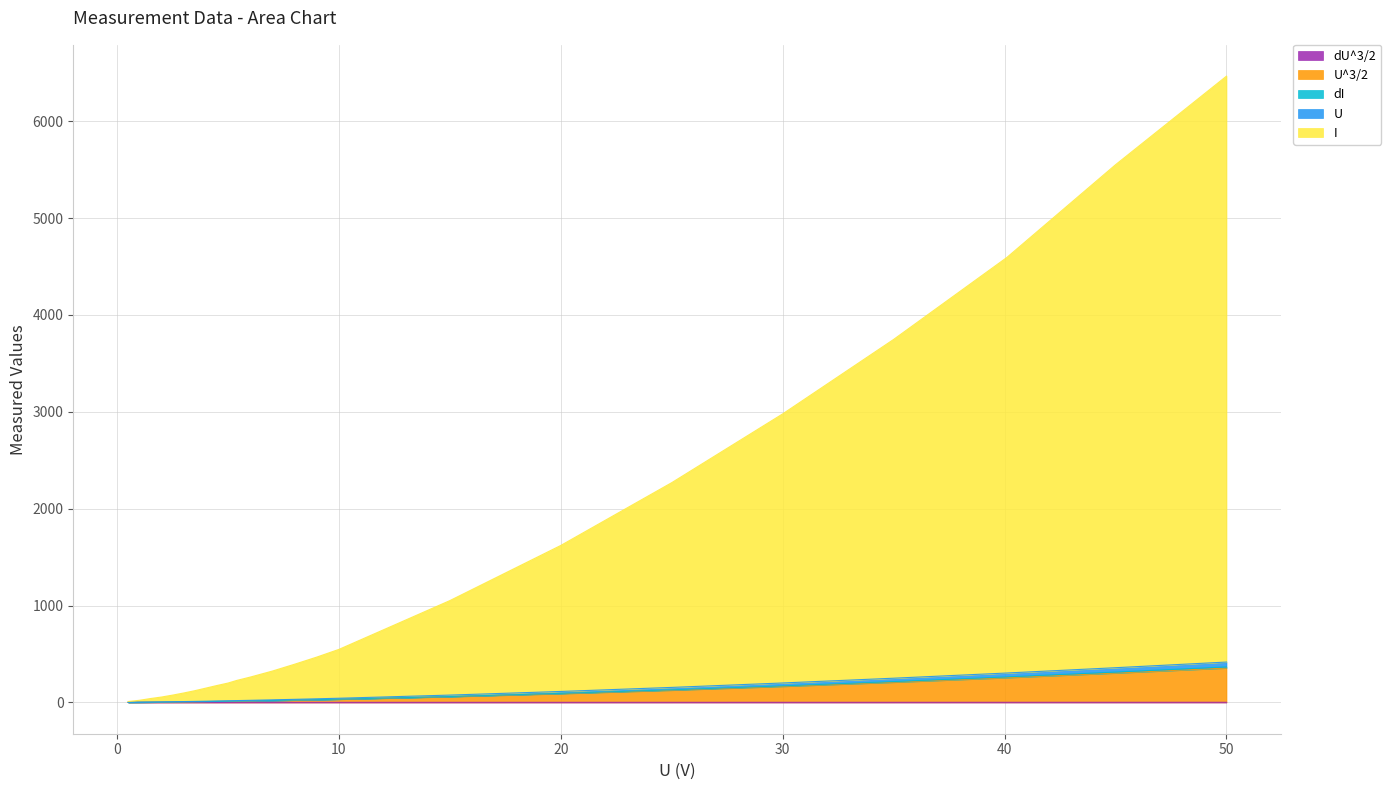

How many data points in U are less than 26?

12